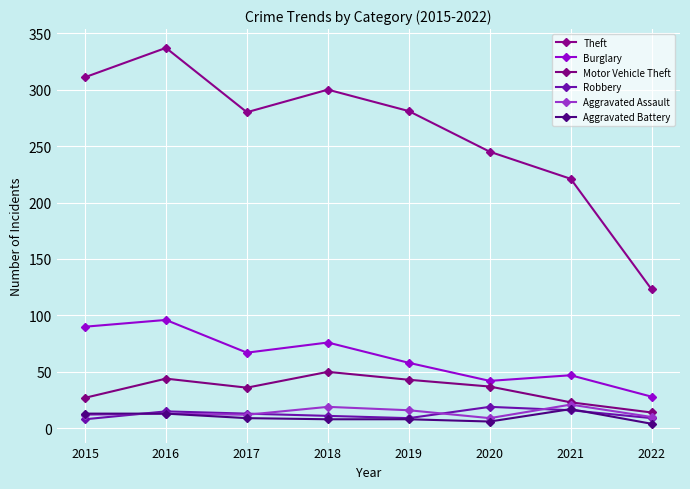

True or false: Aggravated Battery and Theft intersect in this chart.

False